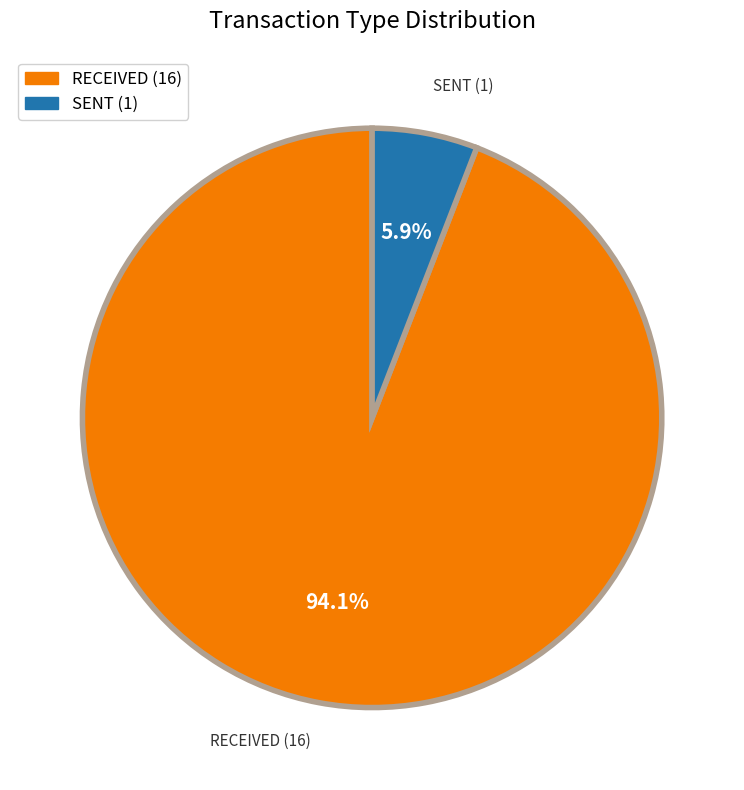

Count the number of slices in the pie.

2